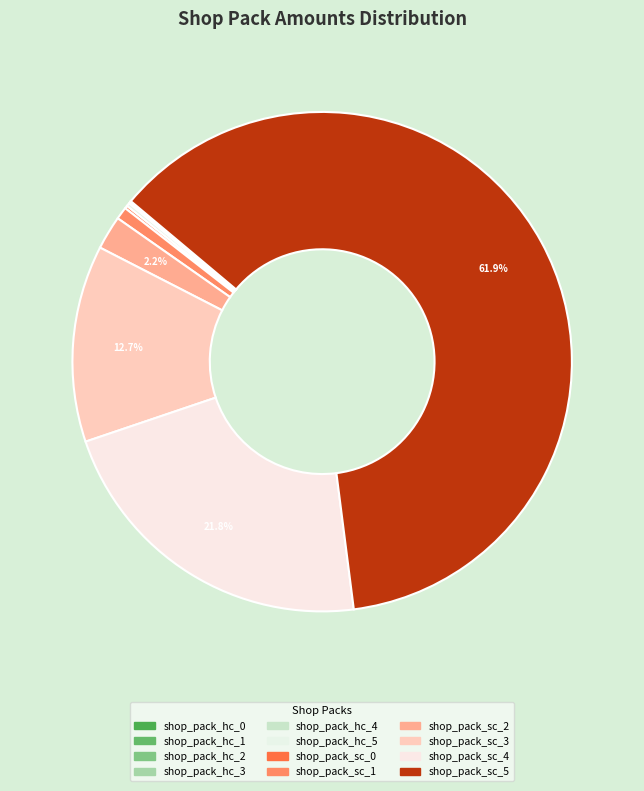

Which slice is the smallest?

shop_pack_hc_0